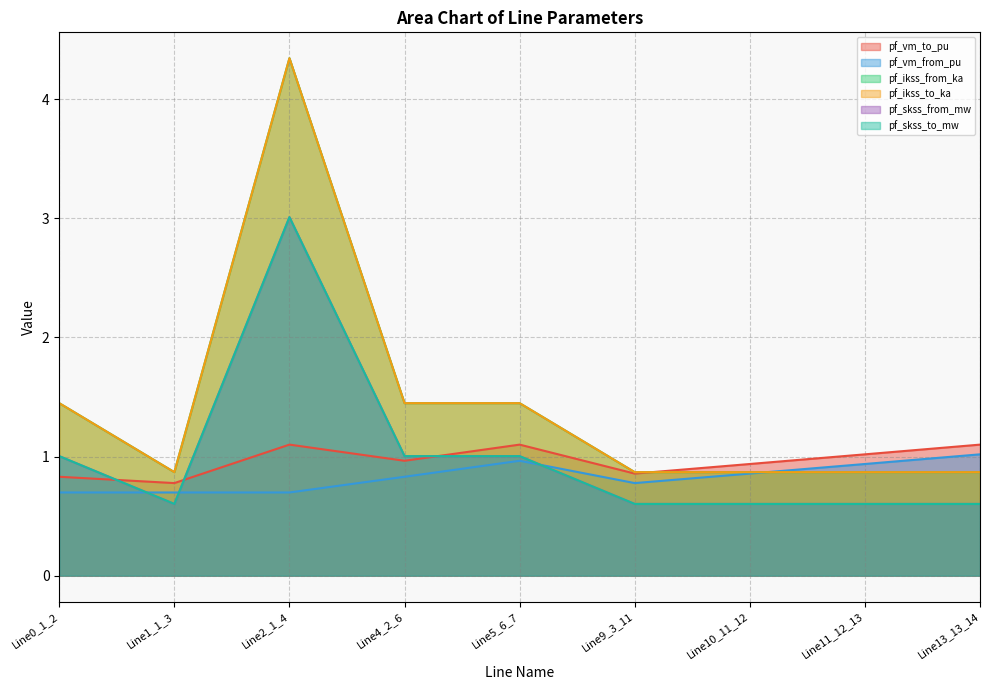

True or false: pf_skss_to_mw has a value of 3.9 at Line2_1_4.

False